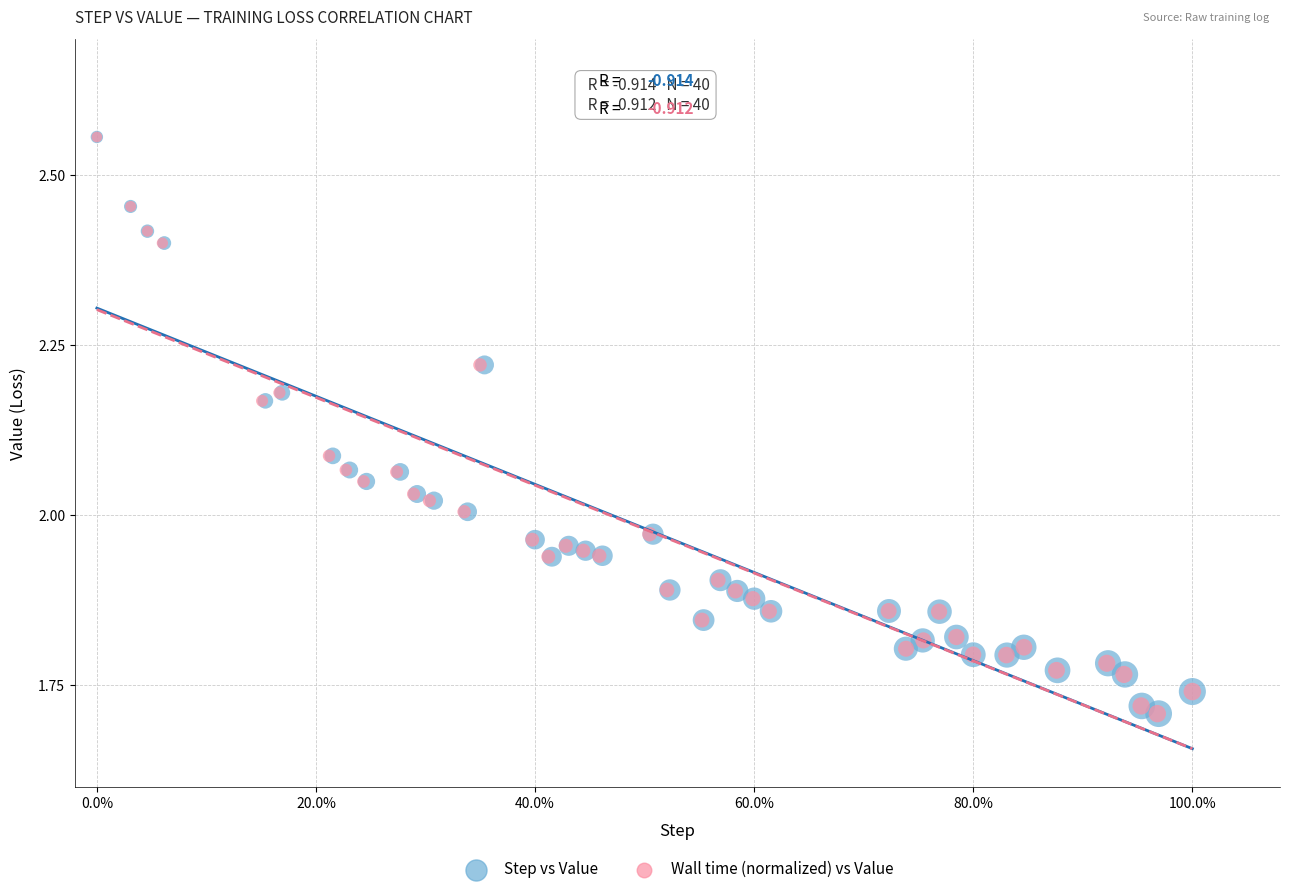

What are all the series names shown in the legend?

Step vs Value, Wall time (normalized) vs Value